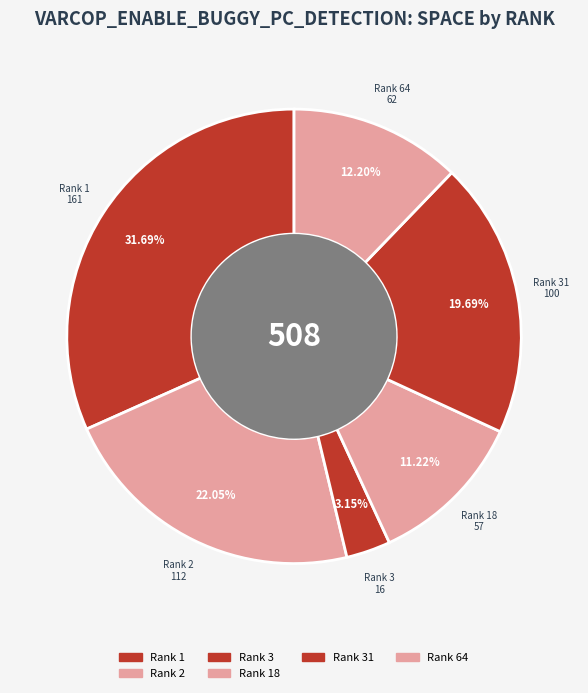

How many slices are in this pie chart?

6